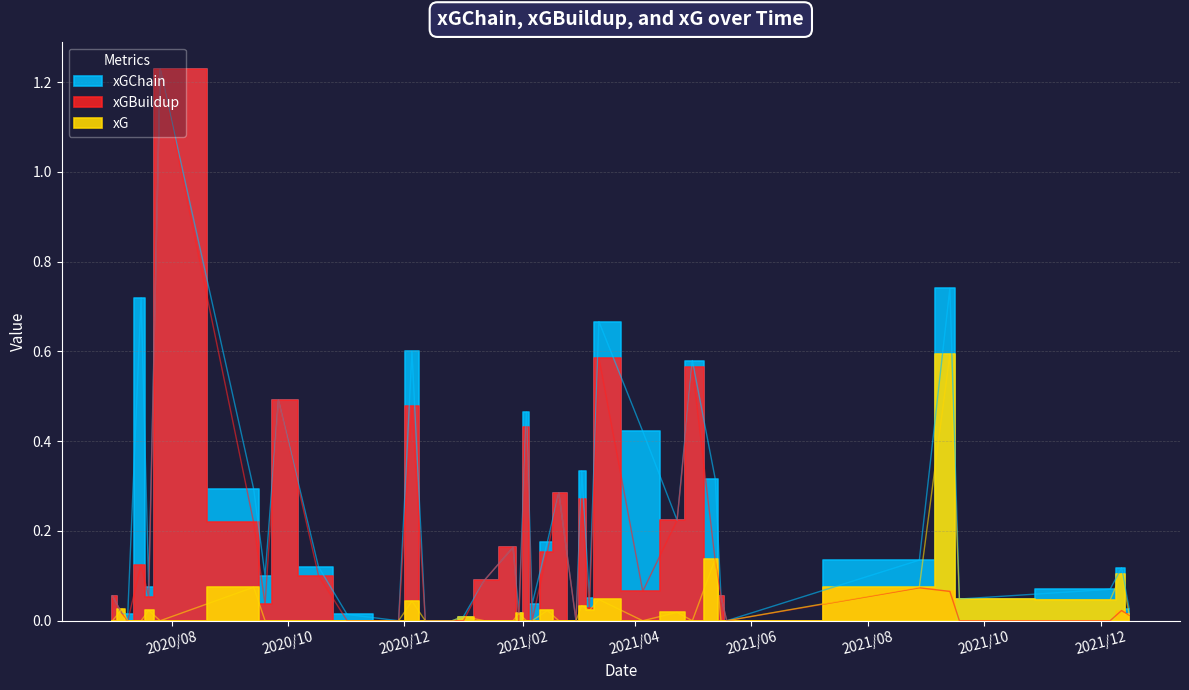

Rank the series by their maximum value, from lowest to highest.

xG, xGChain, xGBuildup